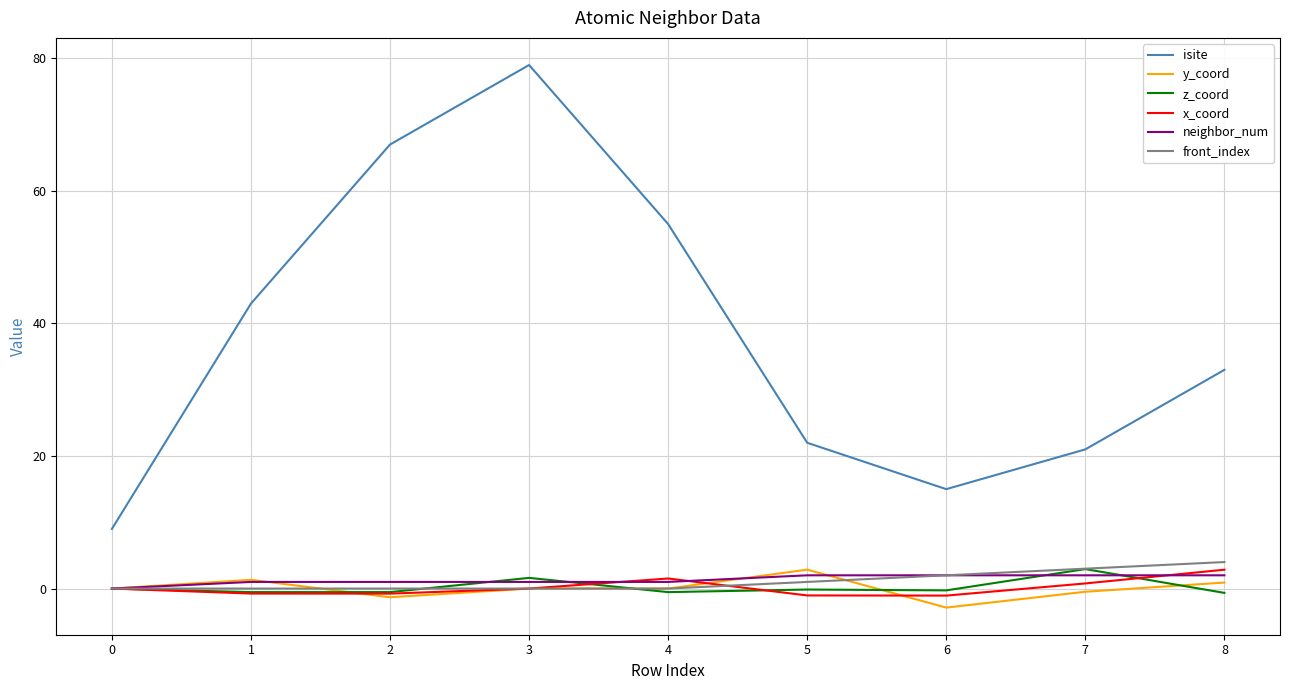

The value of isite at 0 is 9.0. True or false?

True